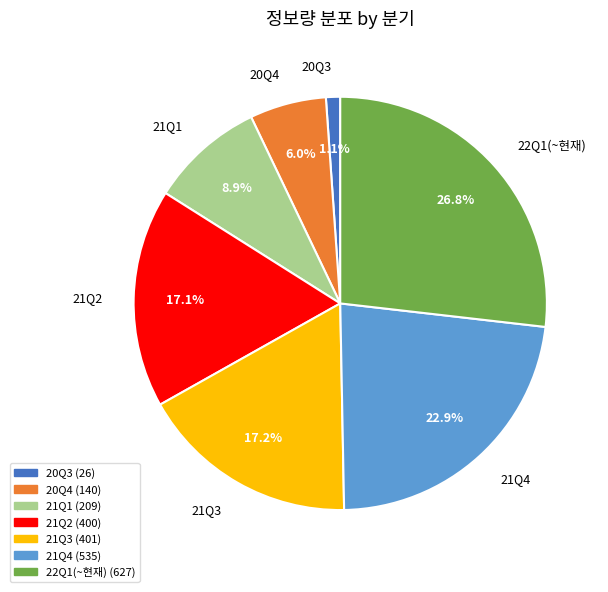

True or false: 21Q1 accounts for 16% of the total.

False